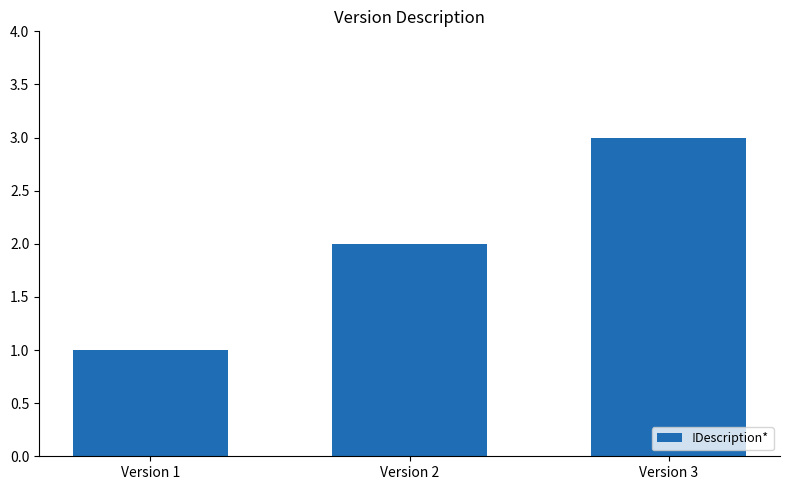

How many data points are less than 2?

1